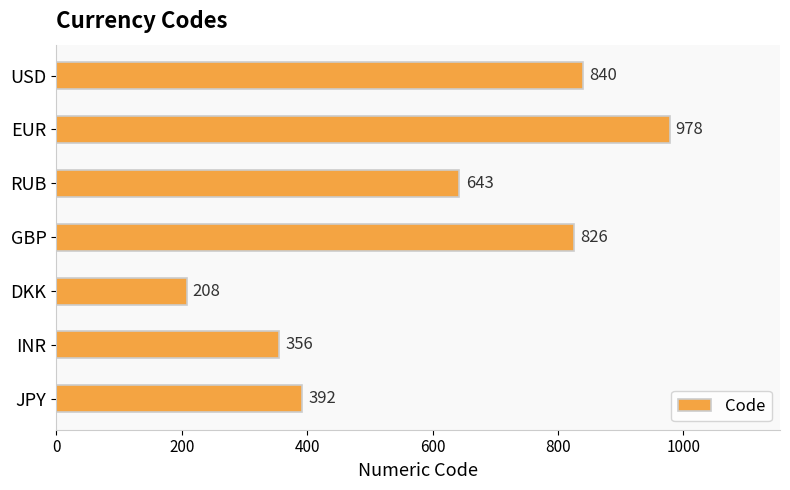

True or false: the data shows 392 at JPY.

True